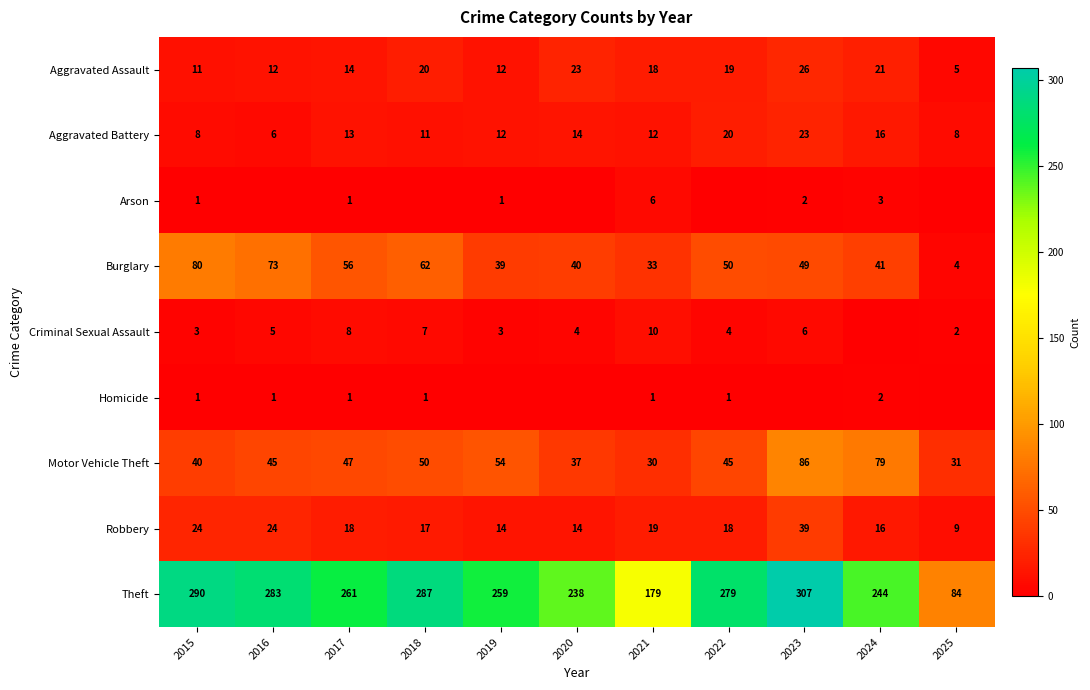

The Aggravated Battery series shows 12 at 2019. True or false?

True